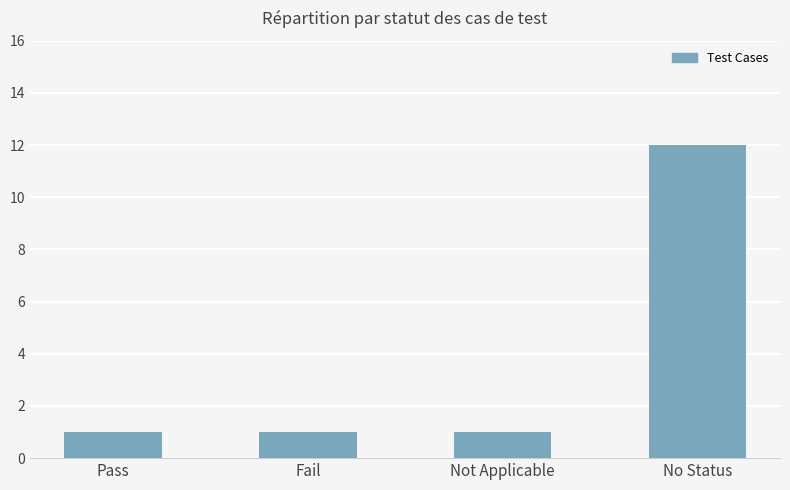

Reading left to right, transcribe all the data shown in this chart.

1	1	1	12